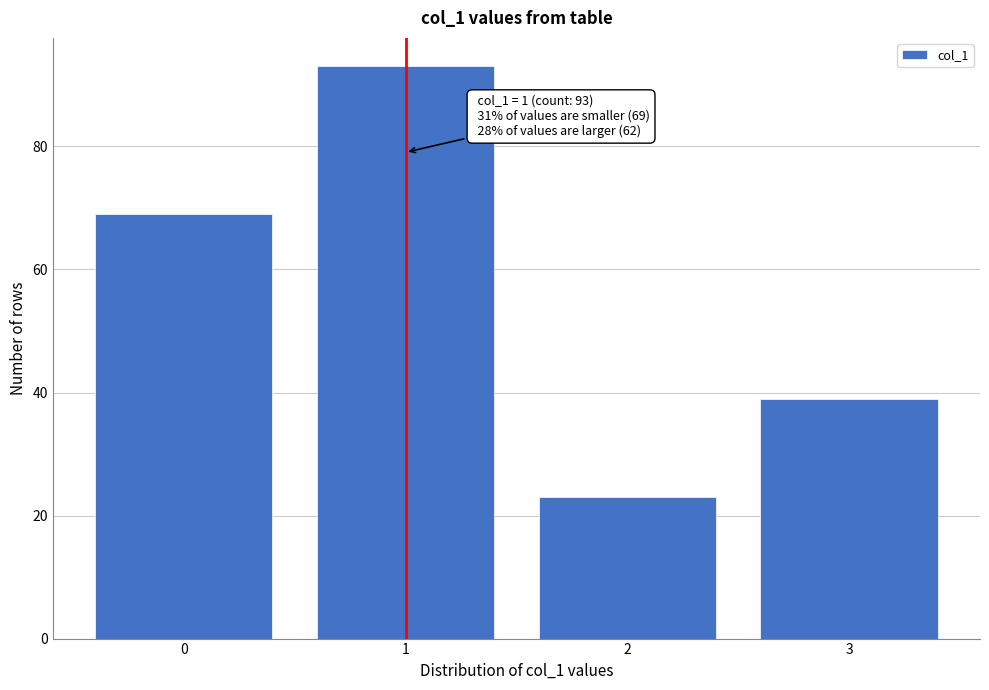

Reading left to right, extract all data points from this chart.

0=69	1=93	2=23	3=39